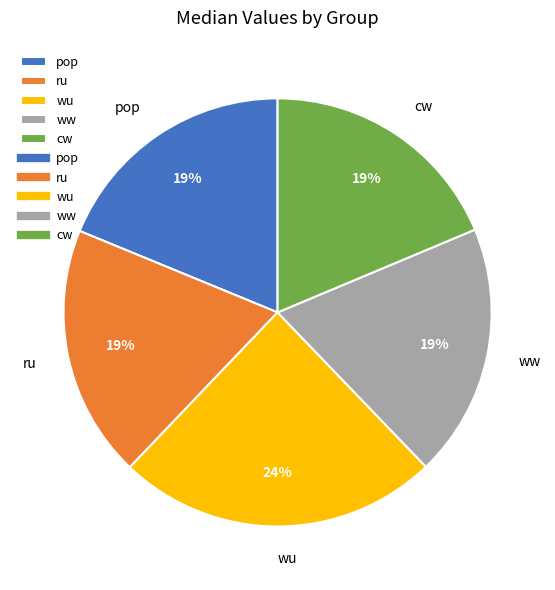

Which has a higher value, wu or ww?

wu